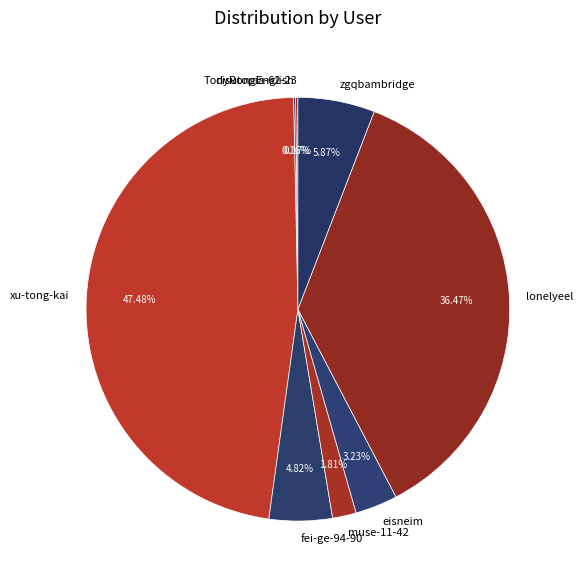

True or false: lonelyeel accounts for 36% of the total.

True